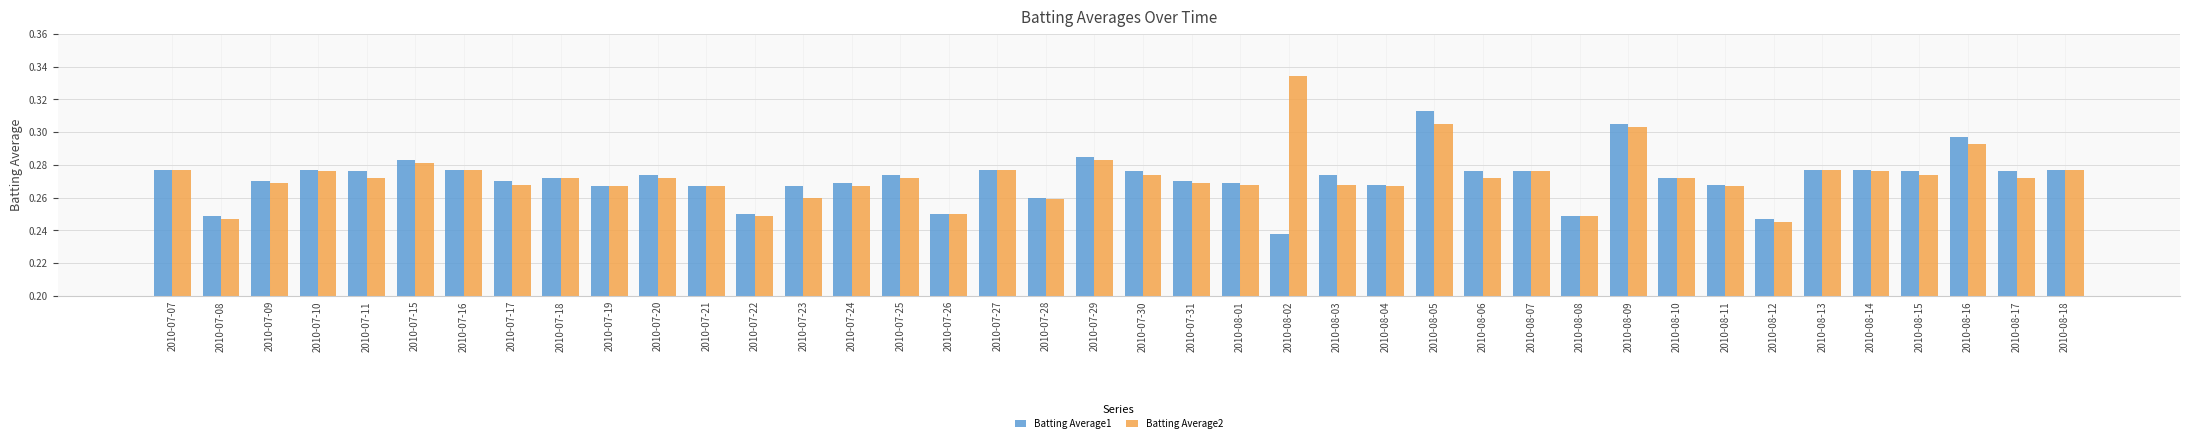

Rank the series by their maximum value, from lowest to highest.

Batting Average1, Batting Average2